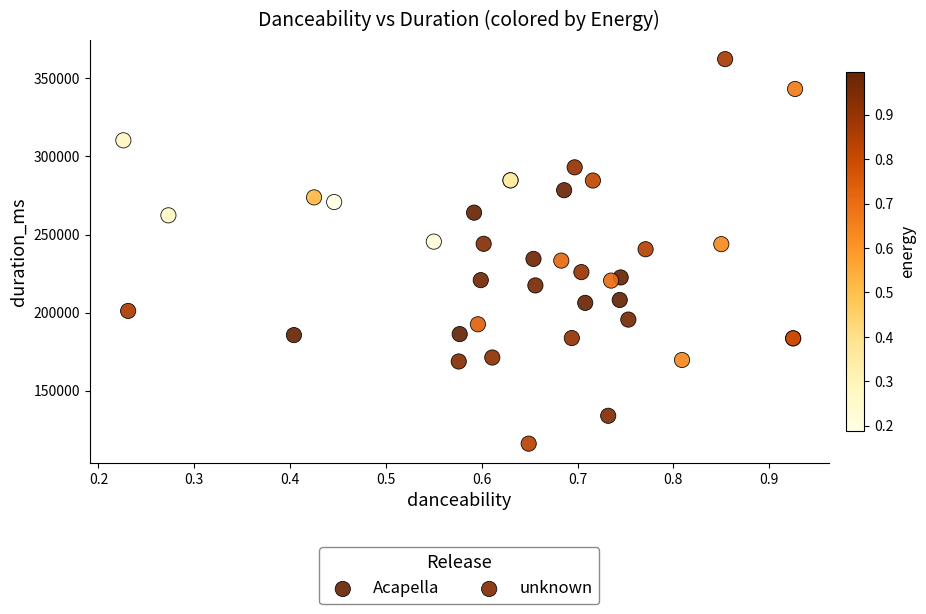

Which series reaches the minimum Y coordinate?

Acapella